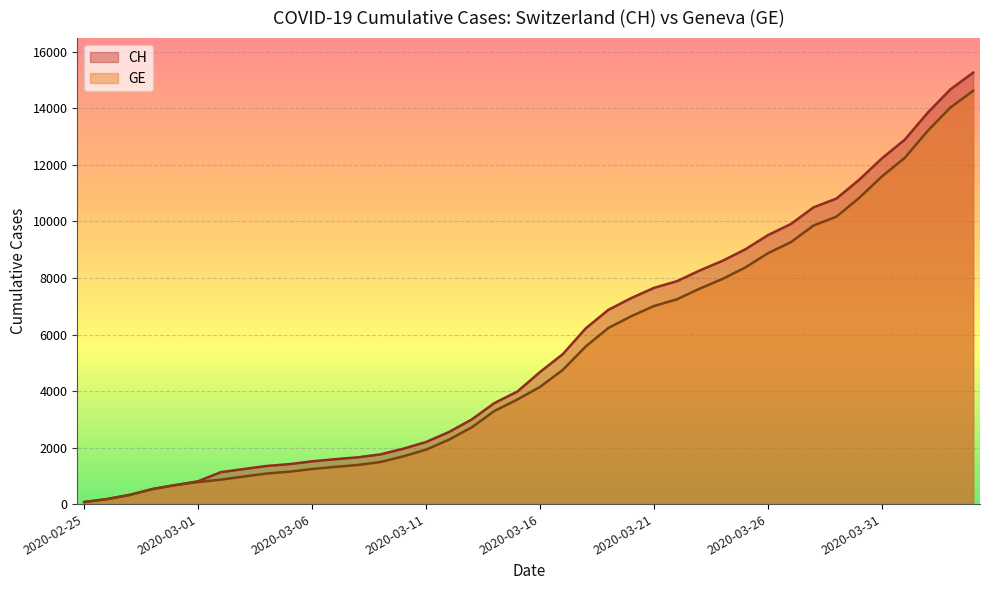

Reading right to left, extract all data points from this chart.

CH: 15267	14672	13843	12894	12236	11476	10810	10501	9908	9518	9012	8607	8264	7886	7651	7289	6875	6215	5307	4674	3979	3576	2993	2548	2197	1959	1759	1654	1587	1512	1414	1349	1240	1130	808	672	532	325	177	72
GE: 14625	14030	13201	12252	11594	10834	10168	9859	9266	8876	8370	7965	7622	7244	7009	6647	6233	5573	4750	4147	3698	3295	2712	2277	1926	1688	1488	1383	1316	1241	1146	1081	974	865	778	672	532	325	177	72